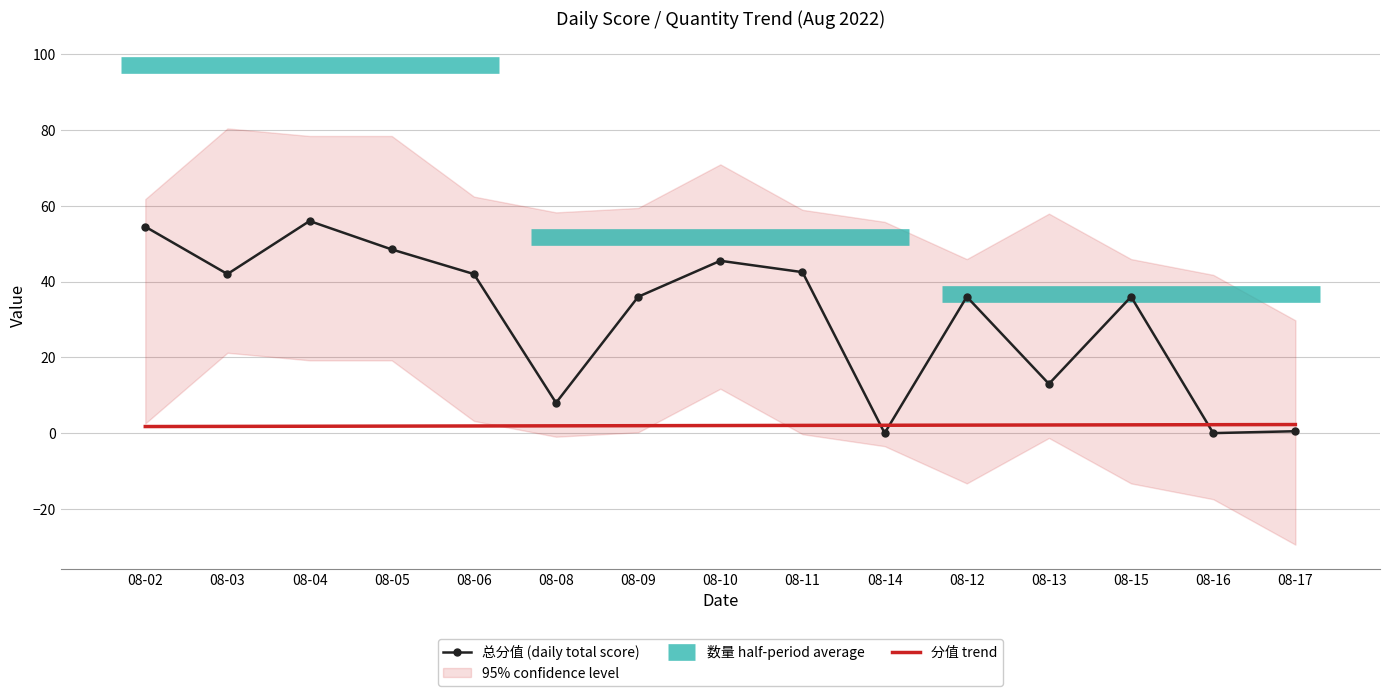

At which label does 总分值 (daily total score) reach its peak?

08-04